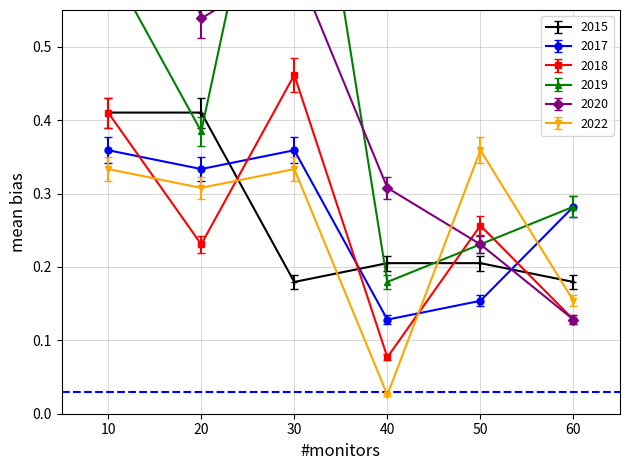

What is the highest value of the 2020 series?

0.9